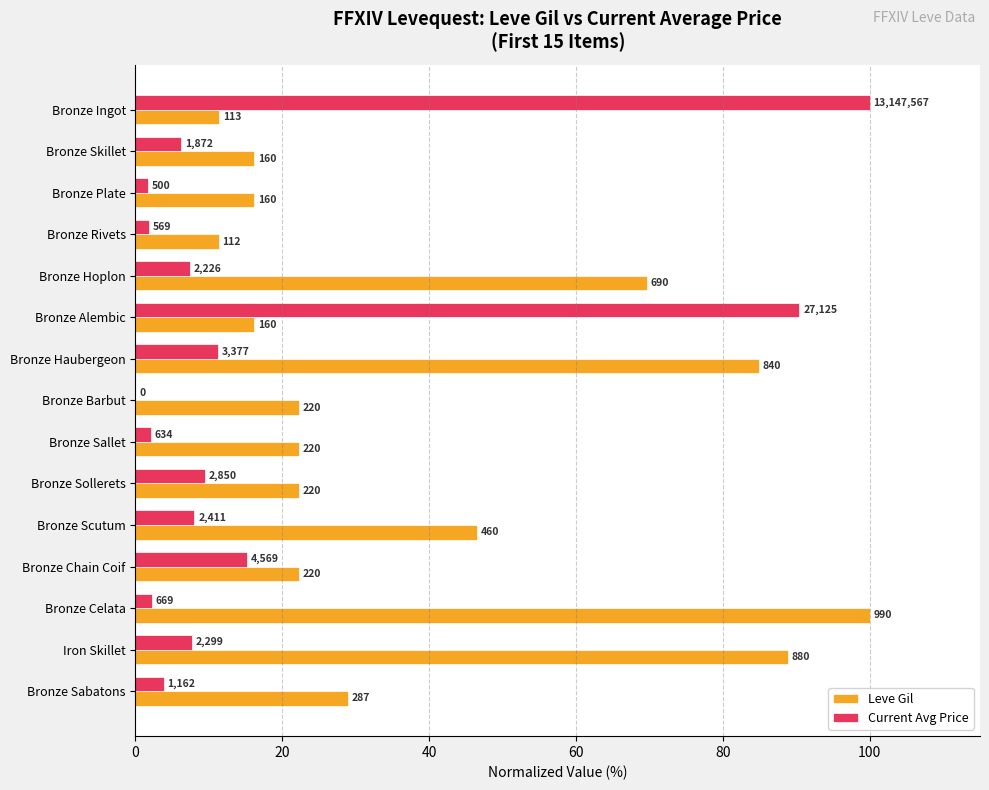

What are all the series names shown in the legend?

Leve Gil, Current Avg Price